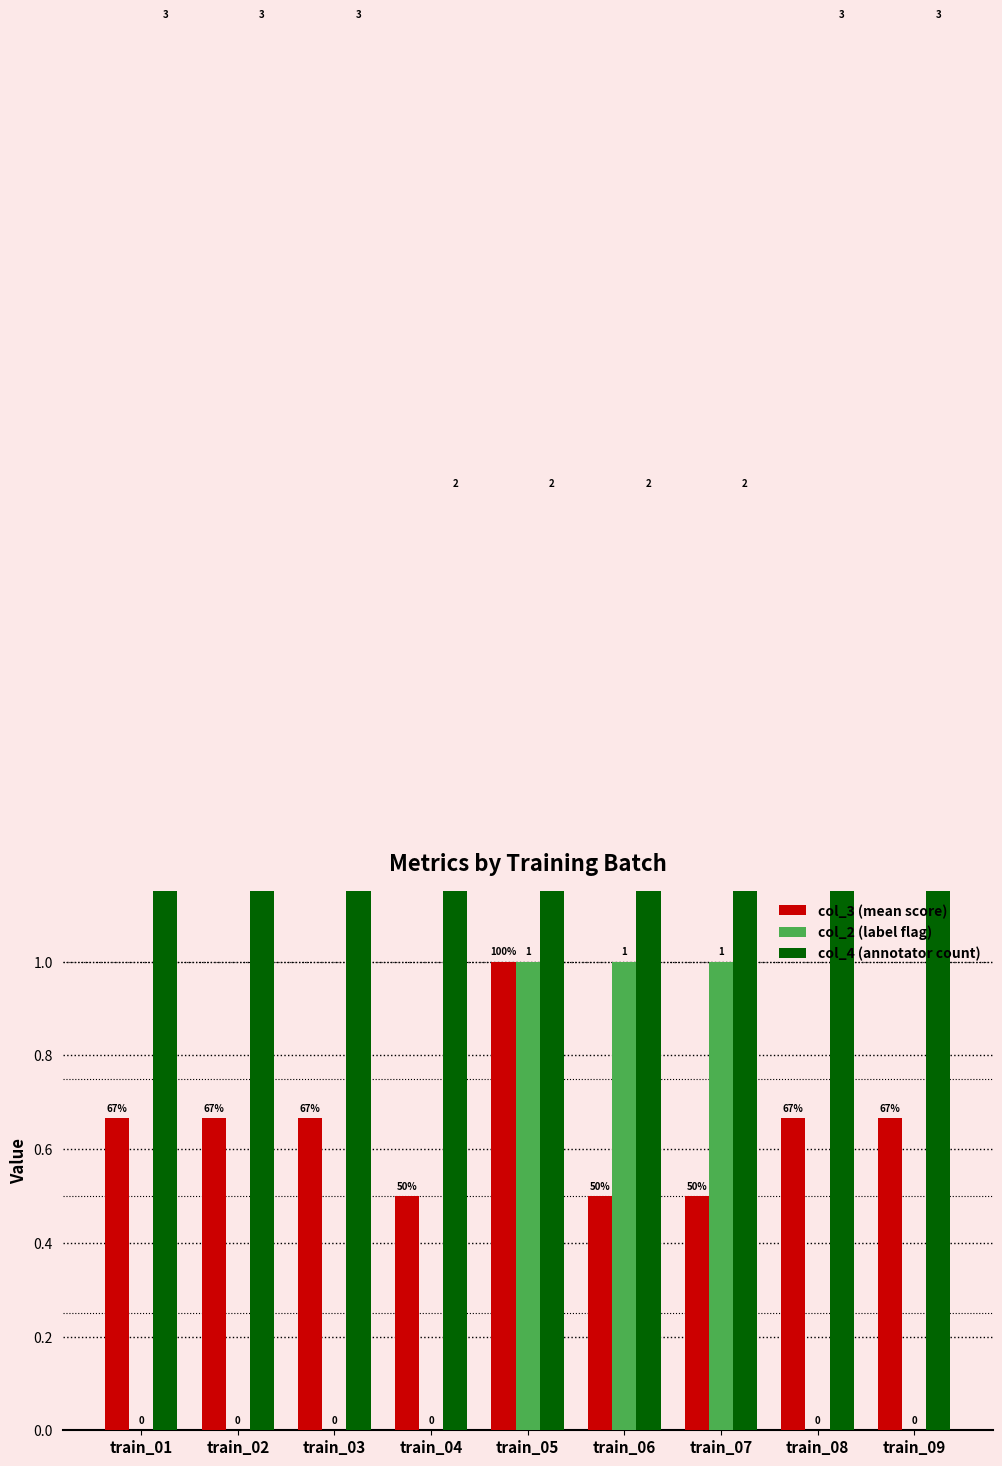

What is the lowest value of the col_4 (annotator count) series?

2.0